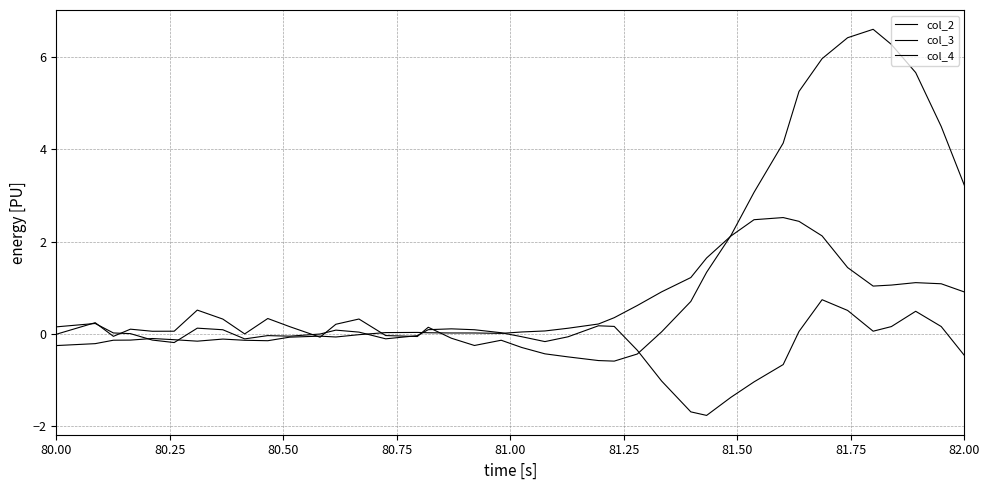

List the series in order of their overall mean, highest first.

col_3, col_4, col_2